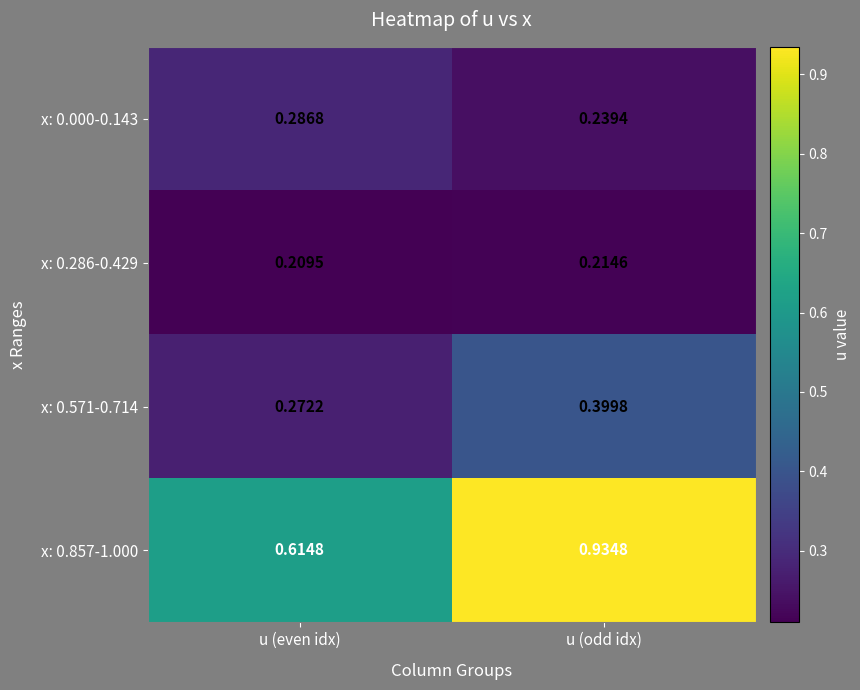

Rank the series by their maximum value, from lowest to highest.

x: 0.286-0.429, x: 0.000-0.143, x: 0.571-0.714, x: 0.857-1.000